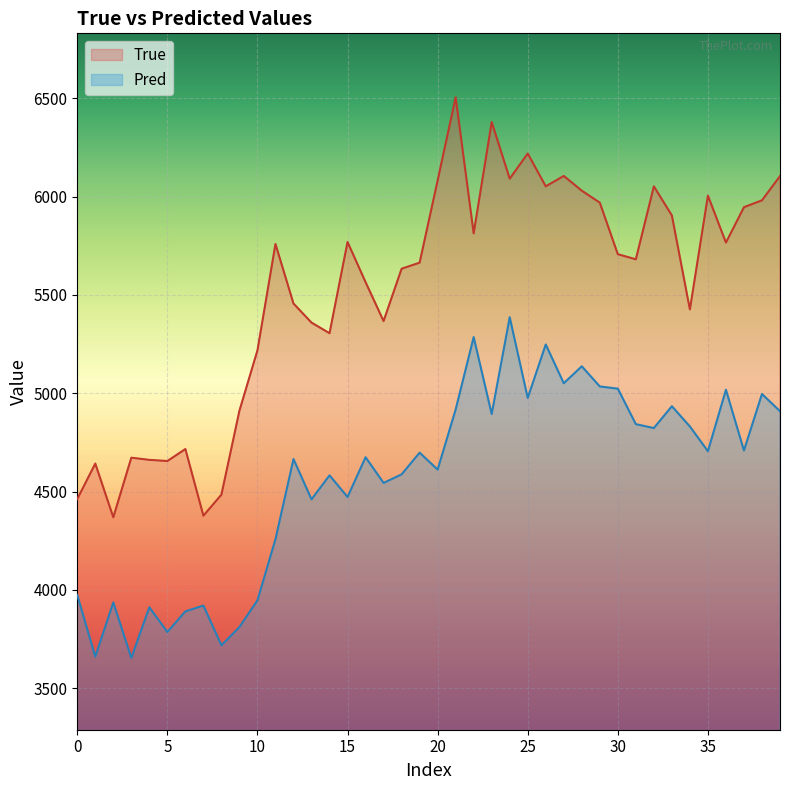

Read the Pred value at 10.

3946.7